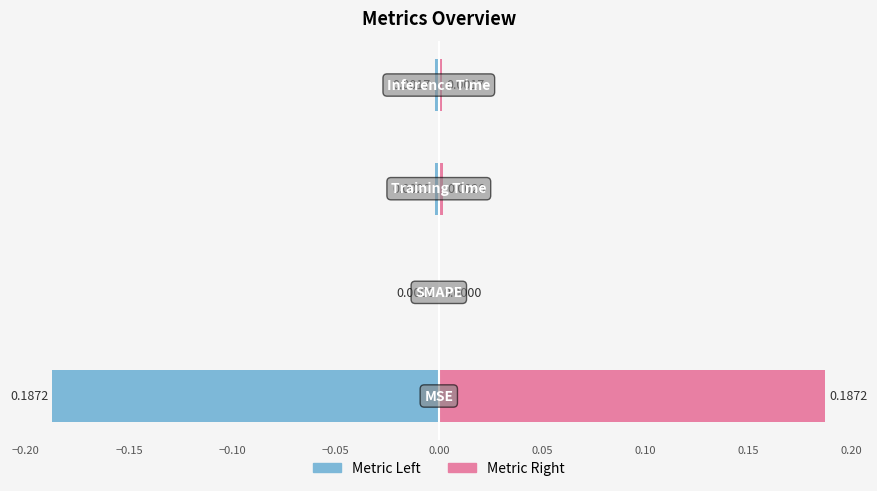

How many series are shown in this chart?

2